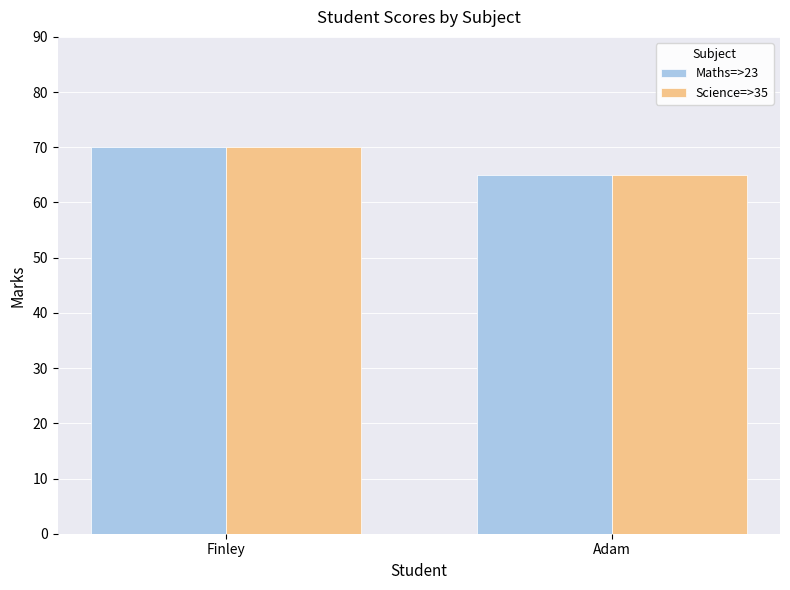

What is the sum of the Maths=>23 values at Adam and Finley?

135